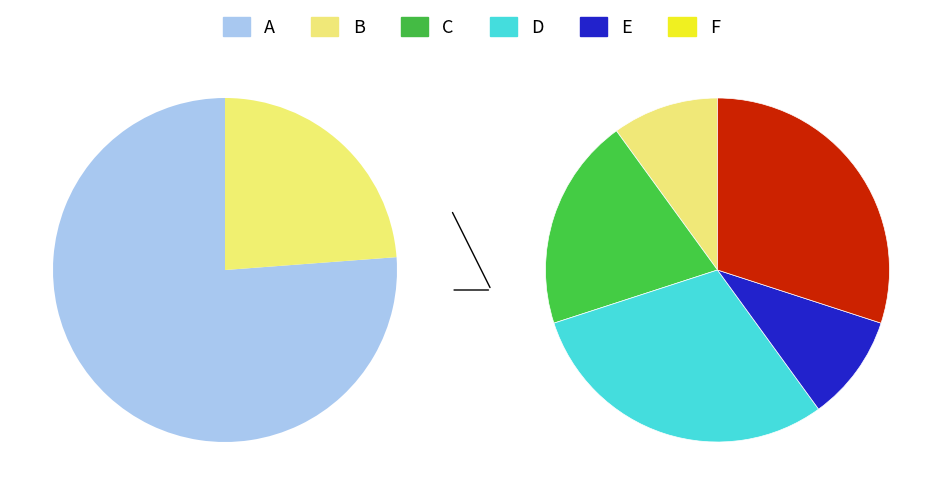

The B slice represents 18% of the pie. True or false?

False